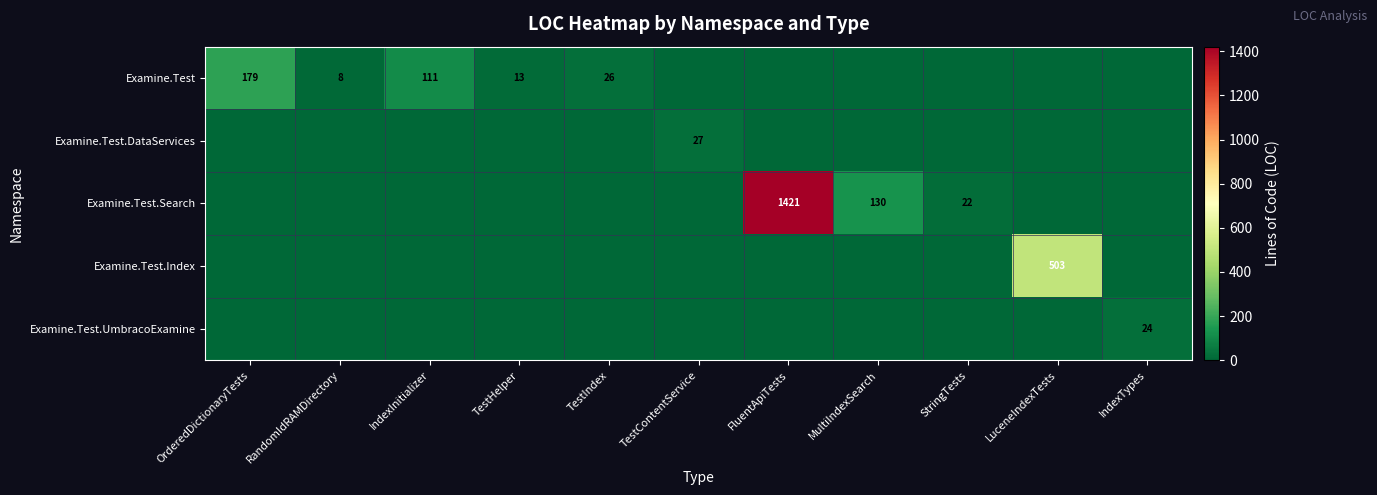

The Examine.Test.DataServices series shows 27 at TestContentService. True or false?

True